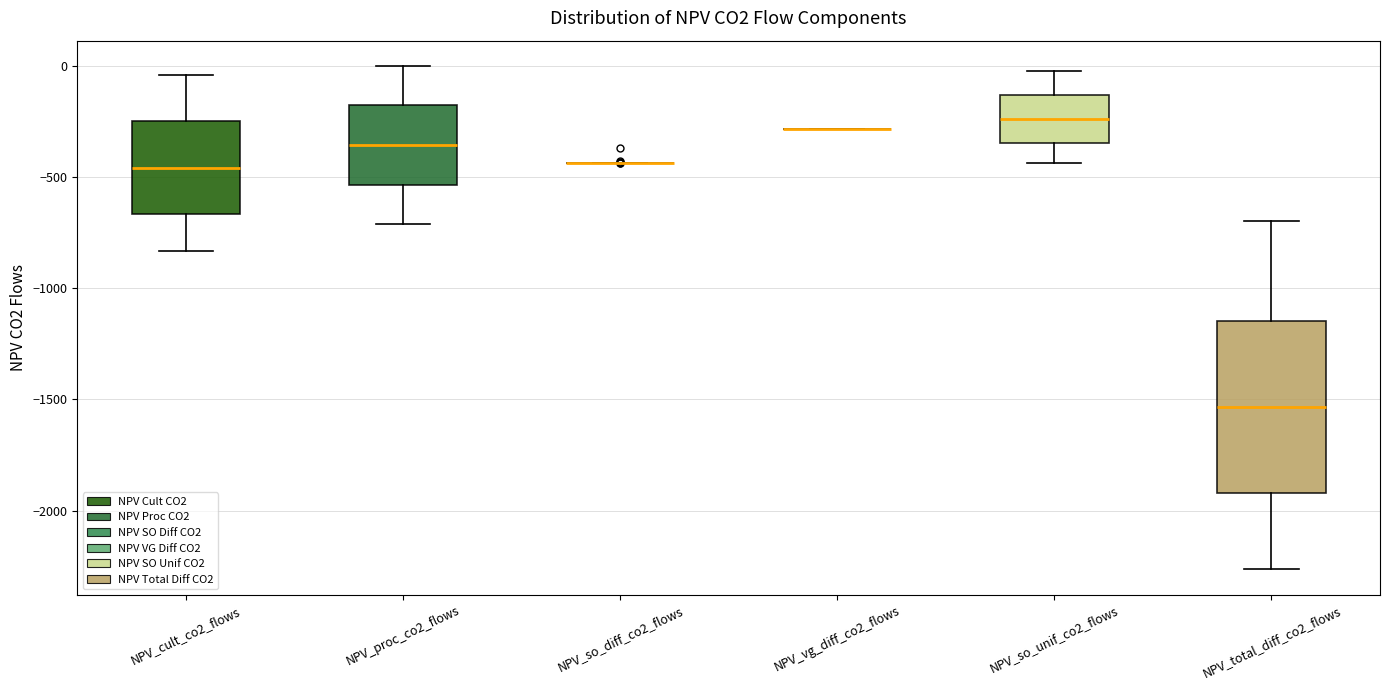

Comparing the boxes themselves (not the whiskers), which one is the tallest?

NPV_total_diff_co2_flows